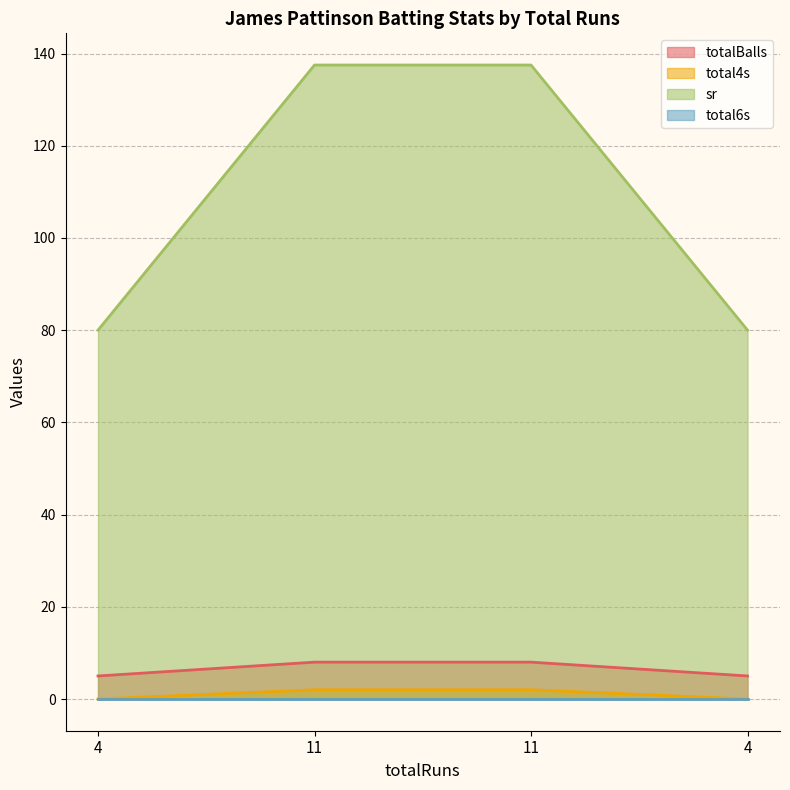

True or false: total4s and totalBalls cross at least once.

False